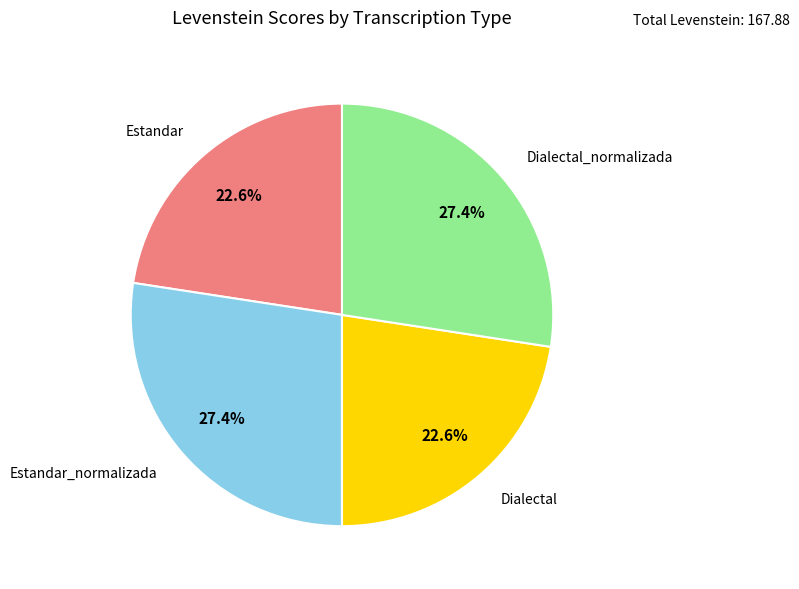

Is there any slice that represents more than half of the pie?

No